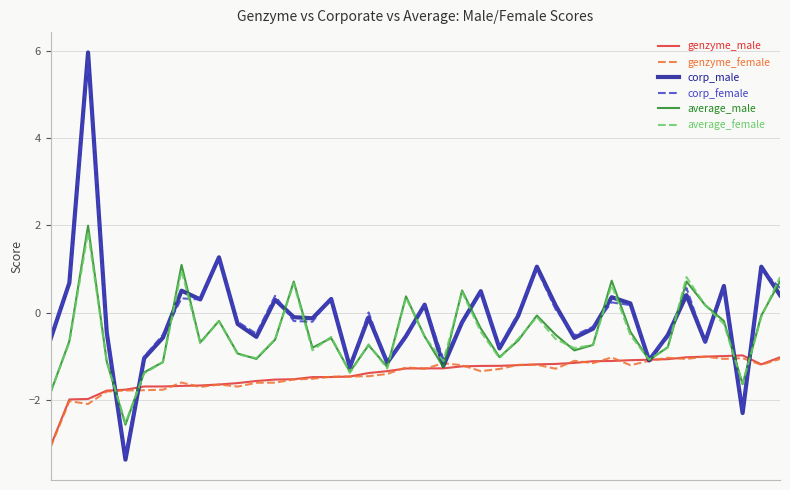

What is the minimum value shown in the chart?

-3.4